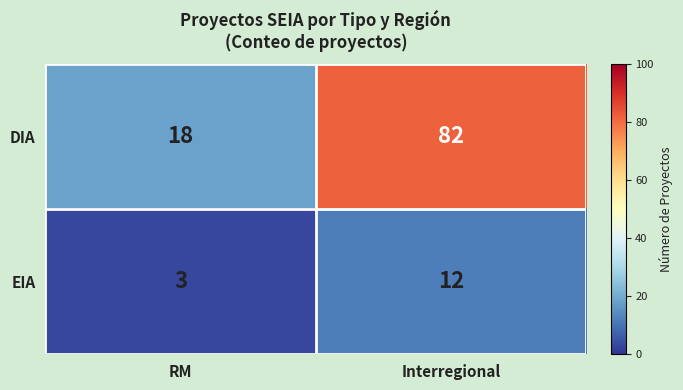

Between RM and Interregional, which series saw the biggest shift?

DIA